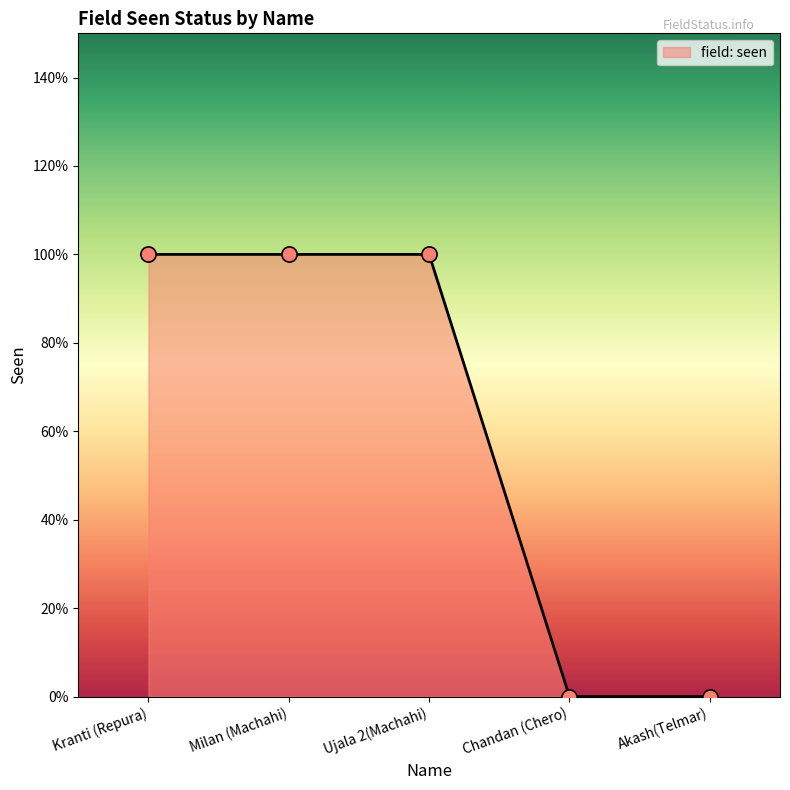

Is this an area chart (filled region under the line)?

Yes